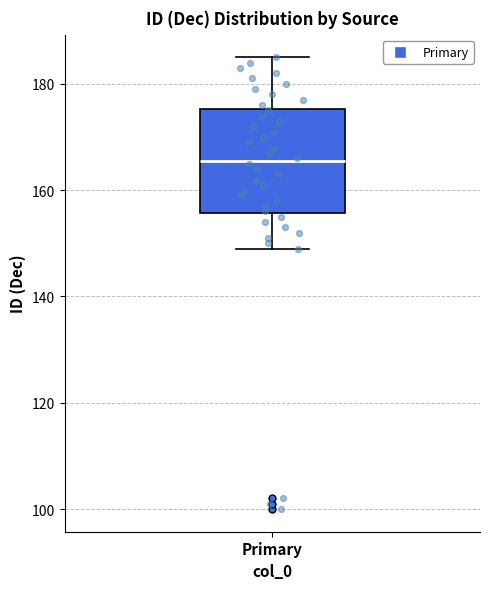

Where is the upper edge of the box for Primary on the y-axis? The values are not printed on the chart, so give them approximately, as read against the axis.

176